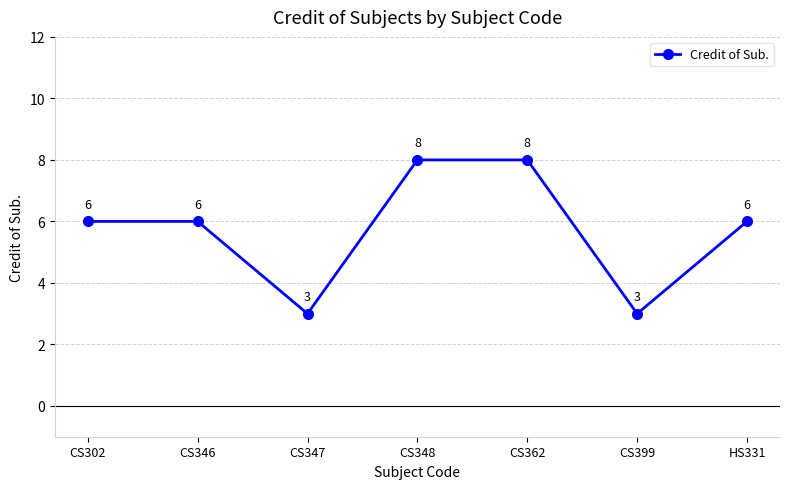

What is the smallest value displayed?

3